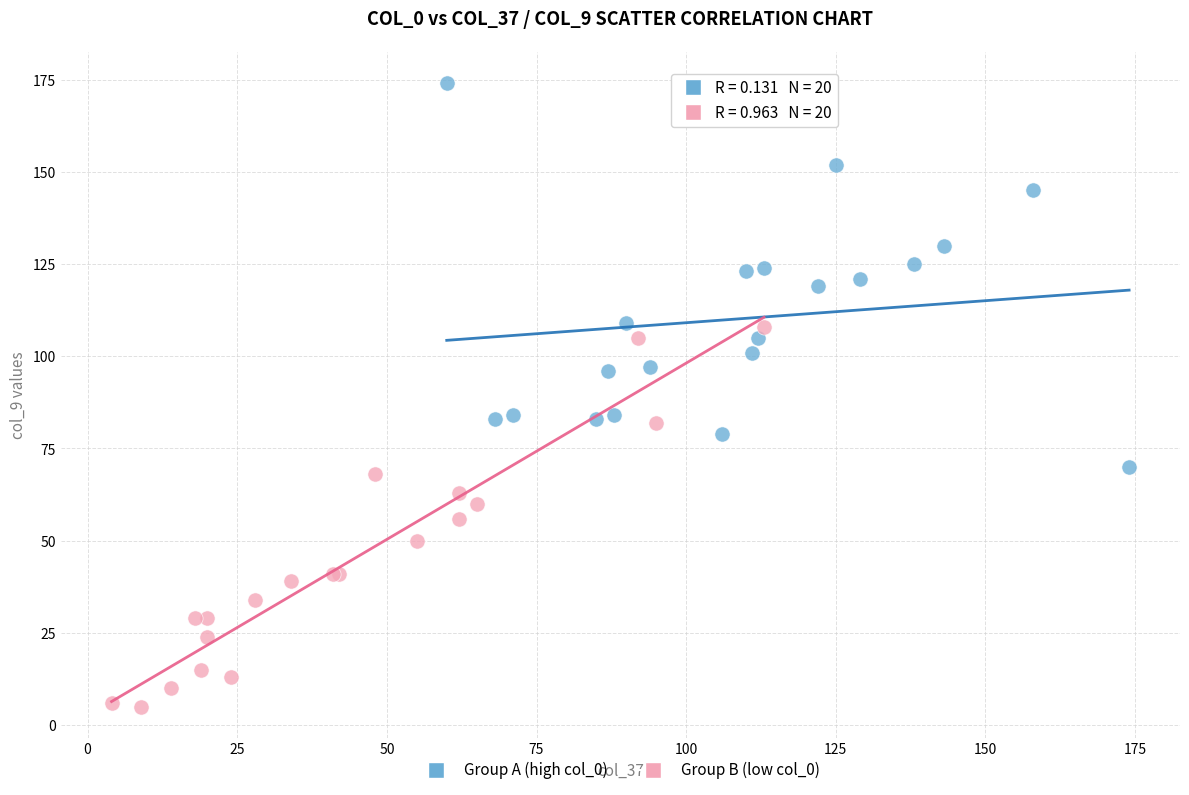

Which series contains the lowest Y value?

Group B (low col_0)